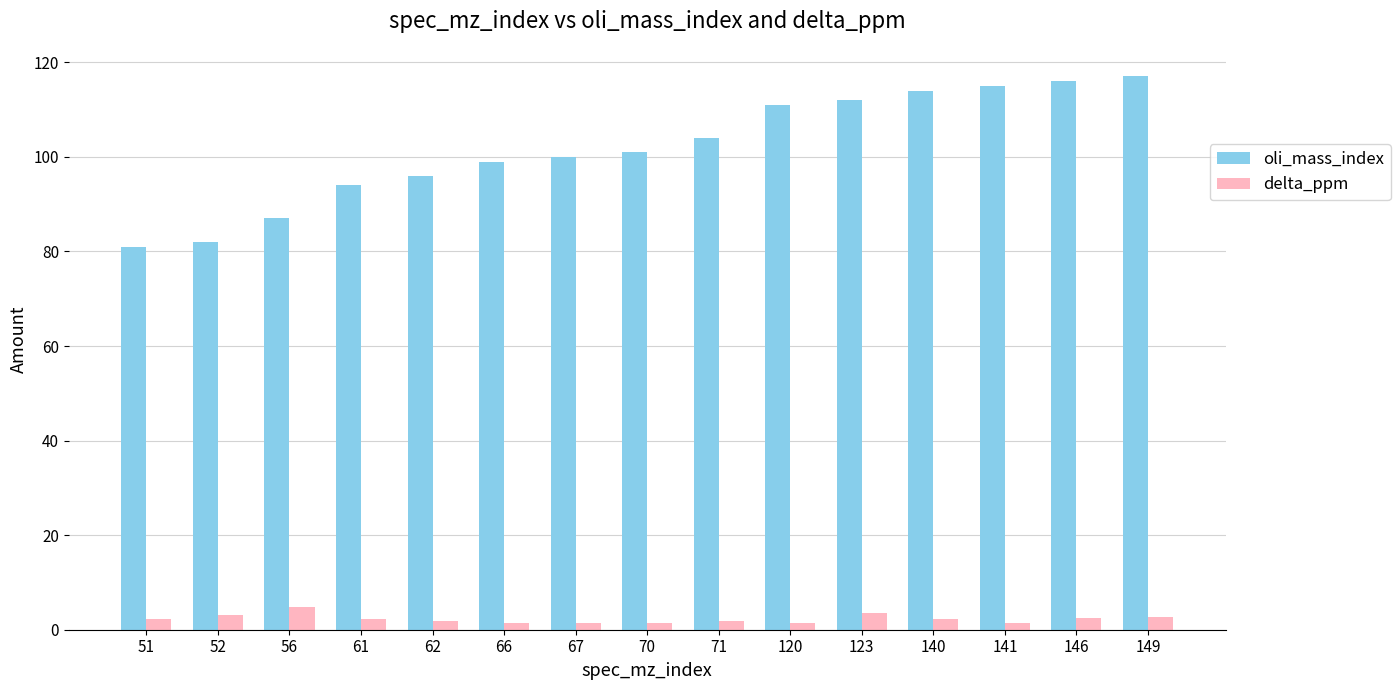

The oli_mass_index series shows 199.5 at 146. True or false?

False